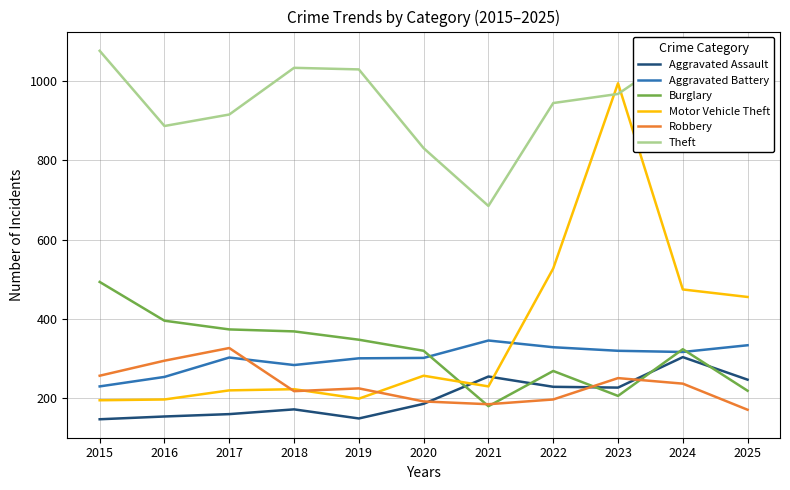

What is the highest value of the Burglary series?

493